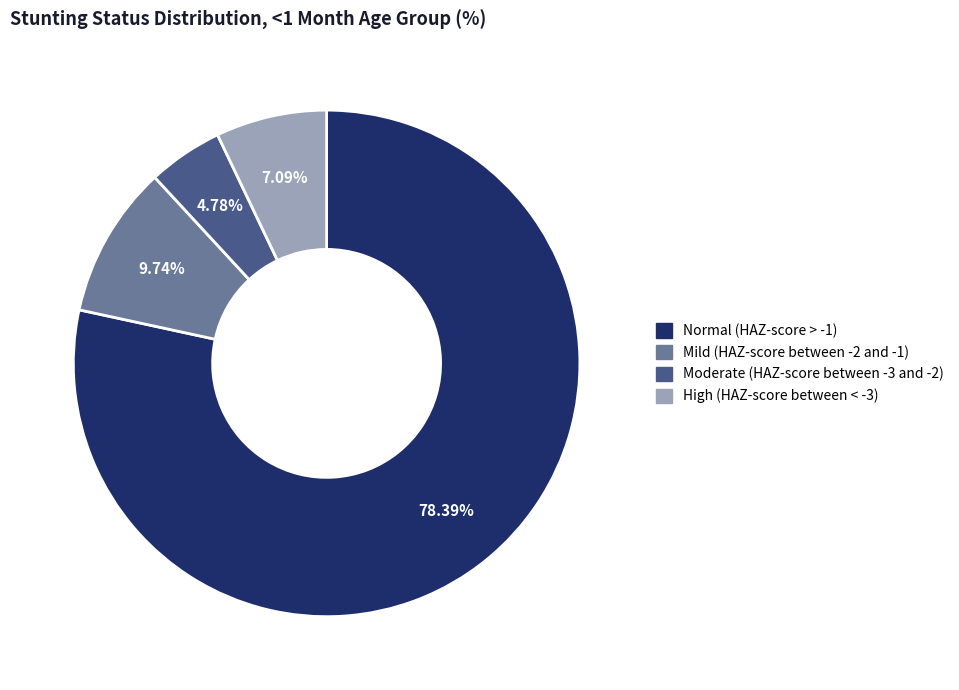

Which category accounts for the majority?

Normal (HAZ-score > -1)